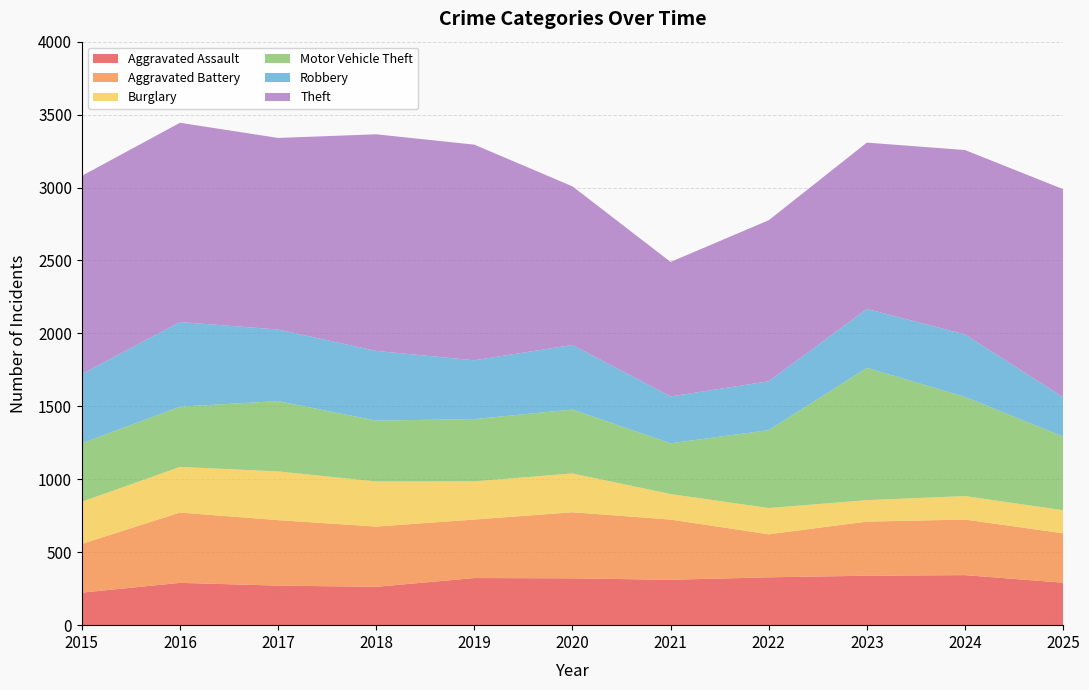

Reading right to left, list all the values displayed in this chart.

Aggravated Assault: 291	343	339	328	311	321	323	263	271	290	223
Aggravated Battery: 339	381	371	295	413	453	401	413	449	482	334
Burglary: 158	161	147	180	175	266	262	309	334	313	289
Motor Vehicle Theft: 505	680	907	534	348	438	427	417	482	413	401
Robbery: 270	428	404	335	321	443	403	478	491	580	475
Theft: 1426	1264	1140	1104	922	1087	1478	1485	1313	1366	1358